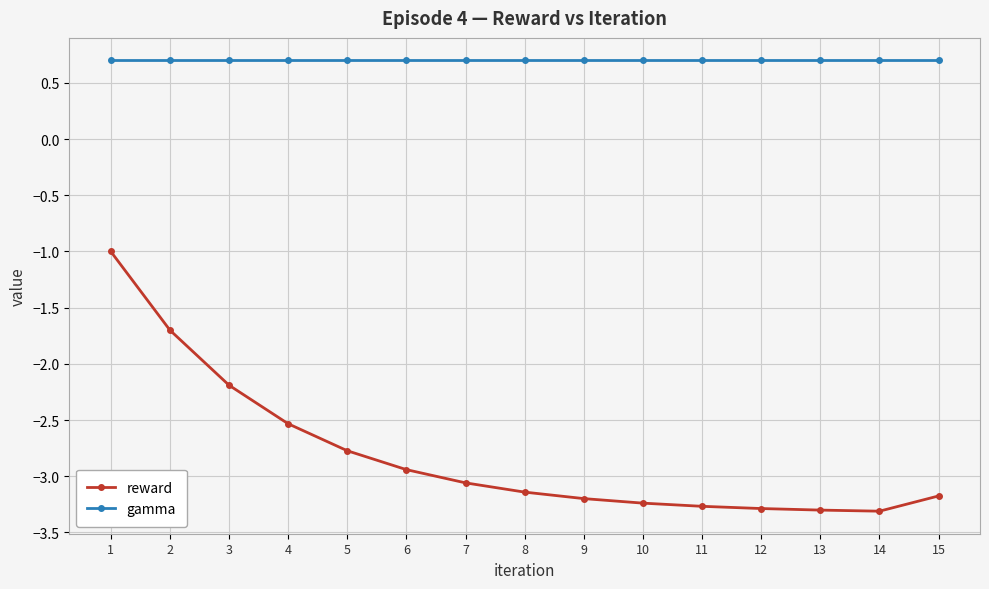

True or false: gamma and reward intersect in this chart.

False